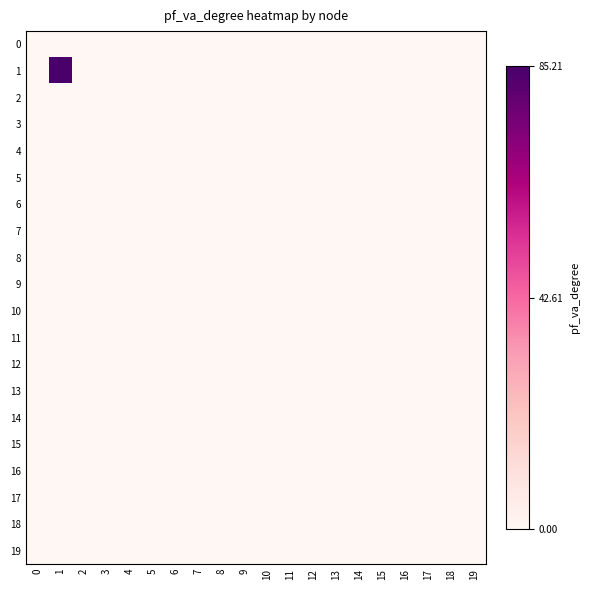

Which series has the largest total across all categories?

1